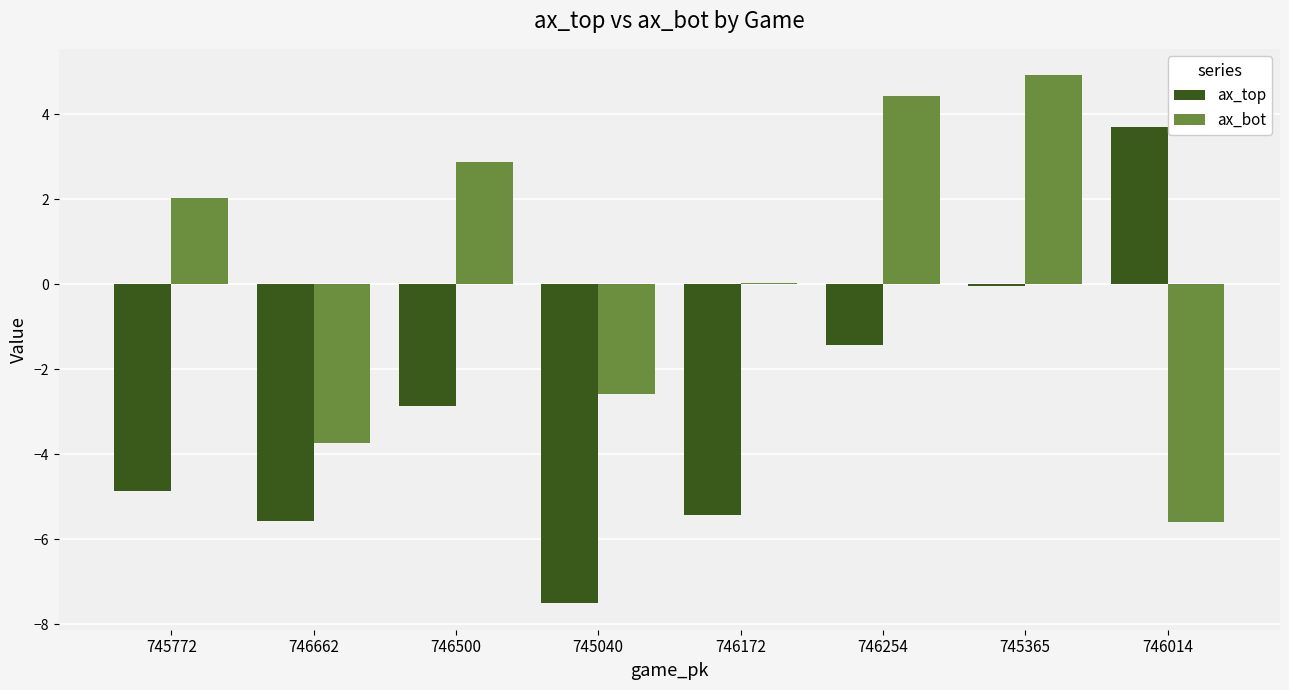

Which series has the largest total across all categories?

ax_bot